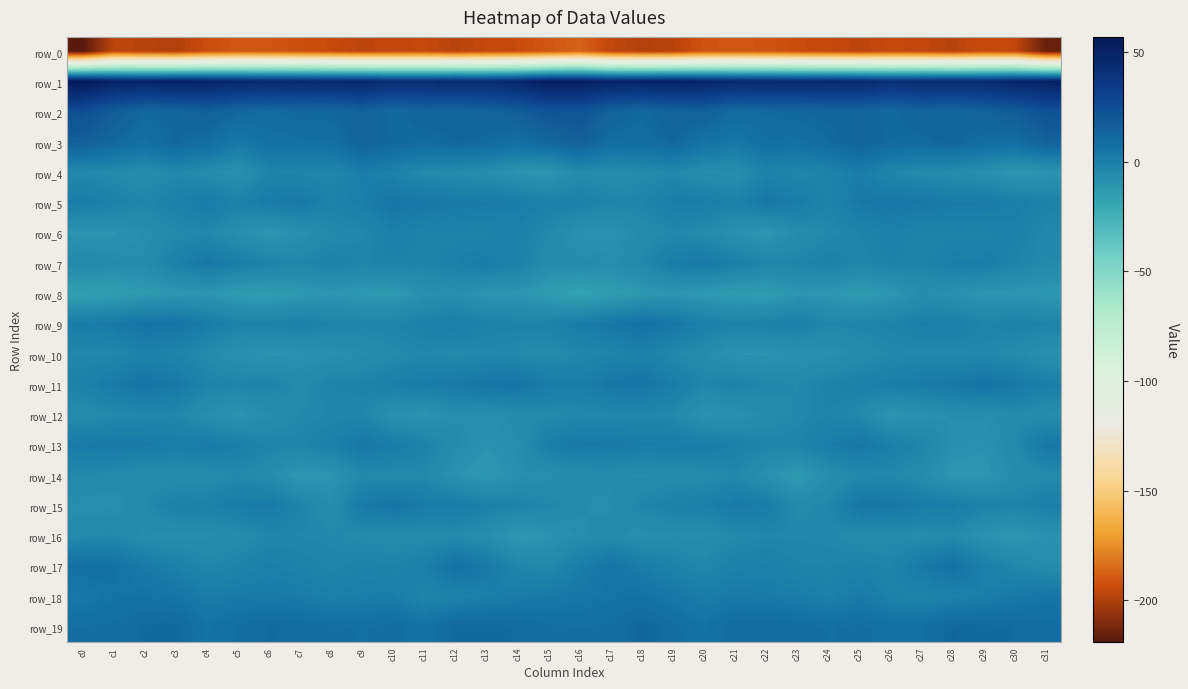

At which category is the sum across all series the highest?

c3